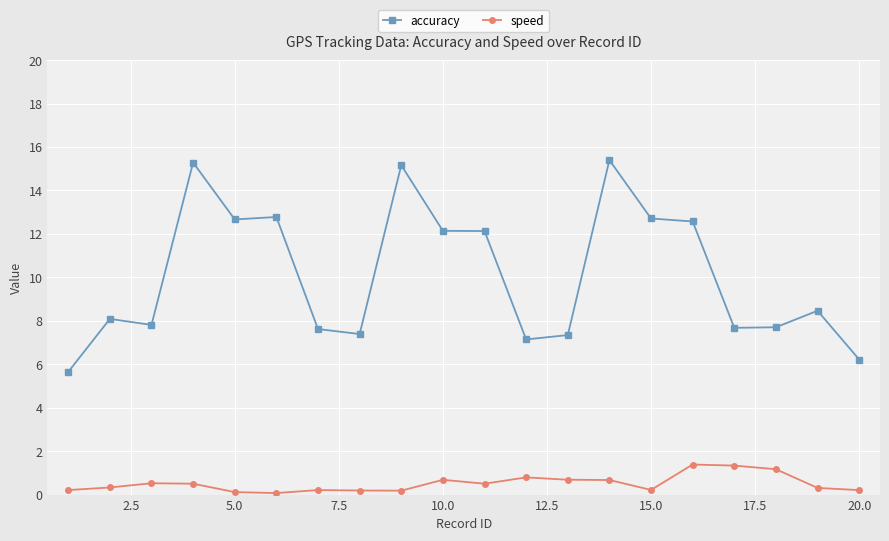

Which series has the largest range (max minus min)?

accuracy